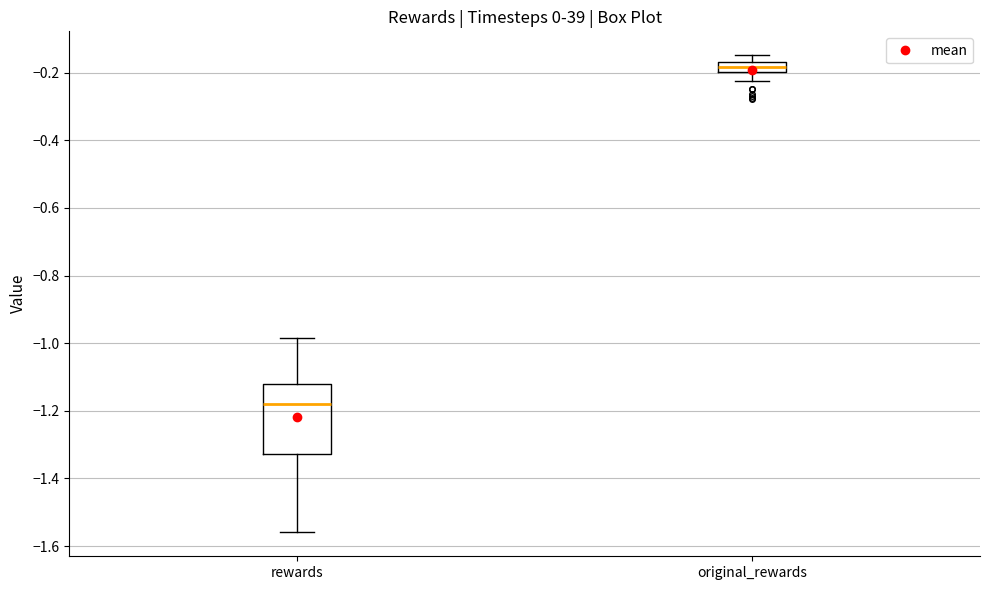

Which box has the highest median line?

original_rewards